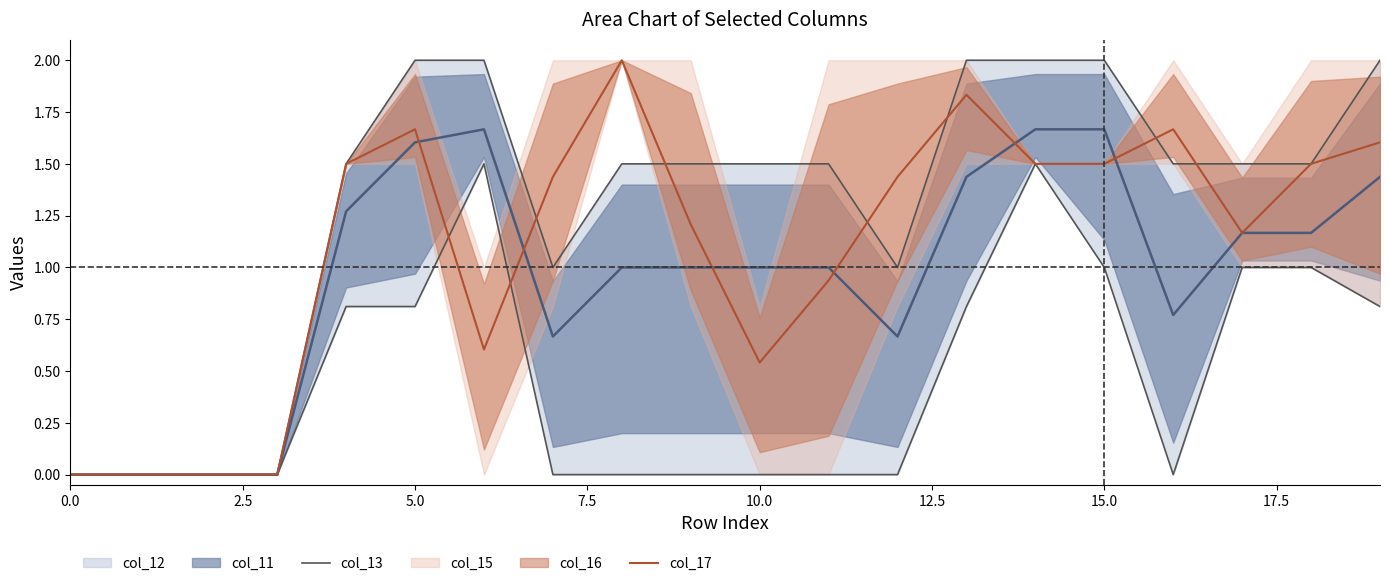

What is the total value across all series at 13?

3.8